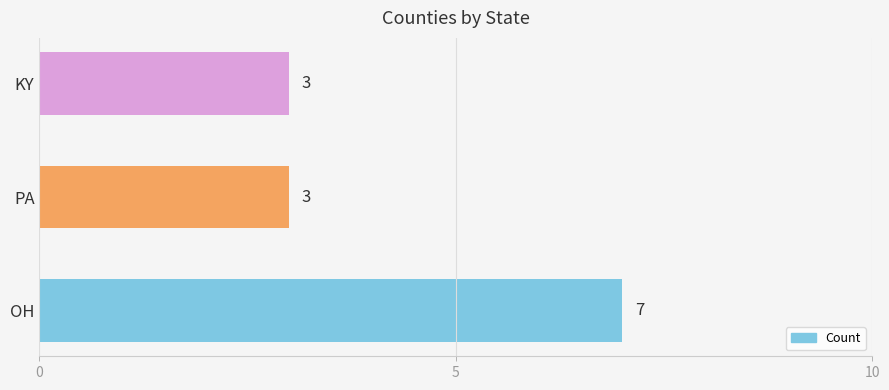

What is the maximum value shown in the chart?

7